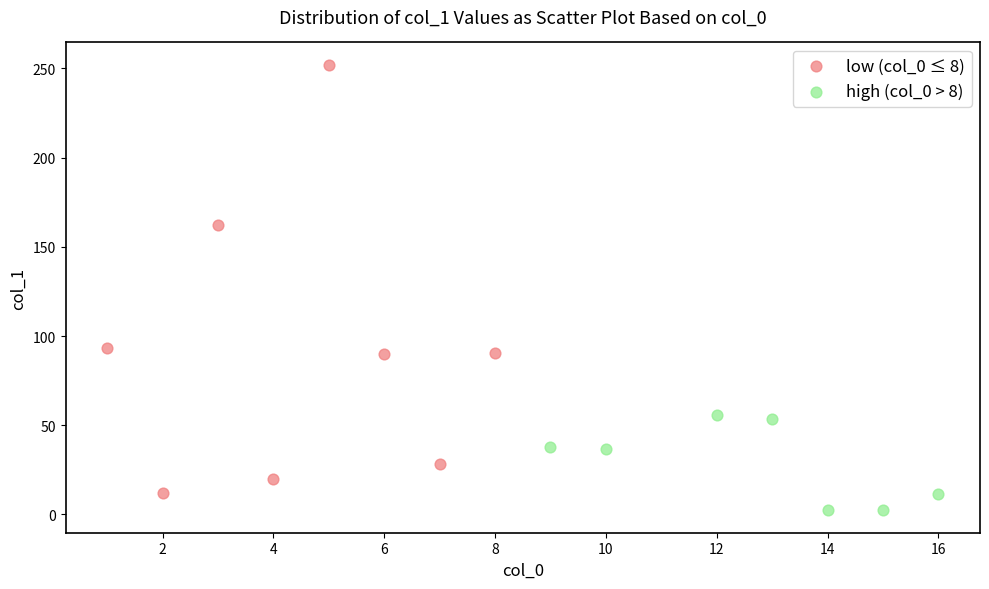

Which series has the largest Y range (max minus min)?

low (col_0 ≤ 8)